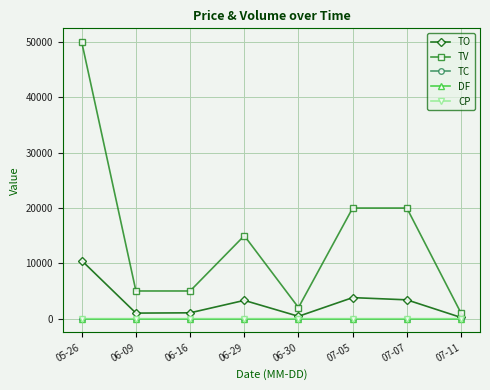

What is the label of the 6th point from the right?

06-16